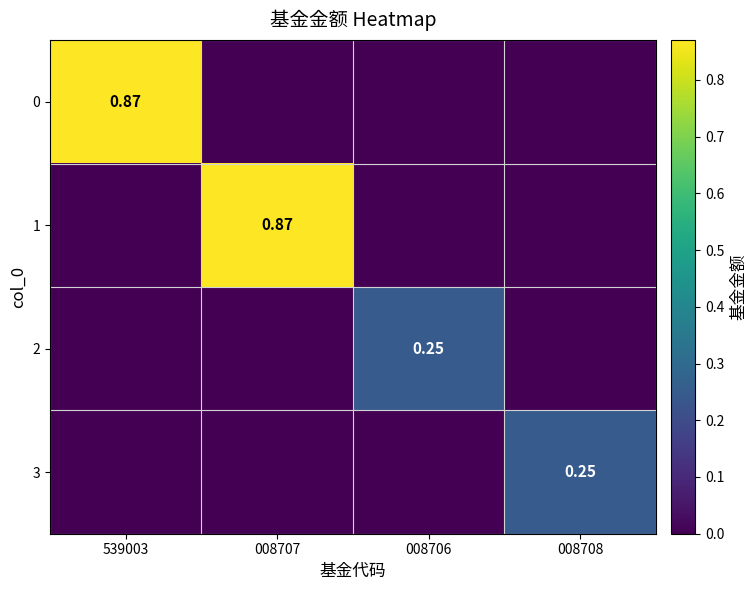

Where is 1 nearest to the value 0?

539003